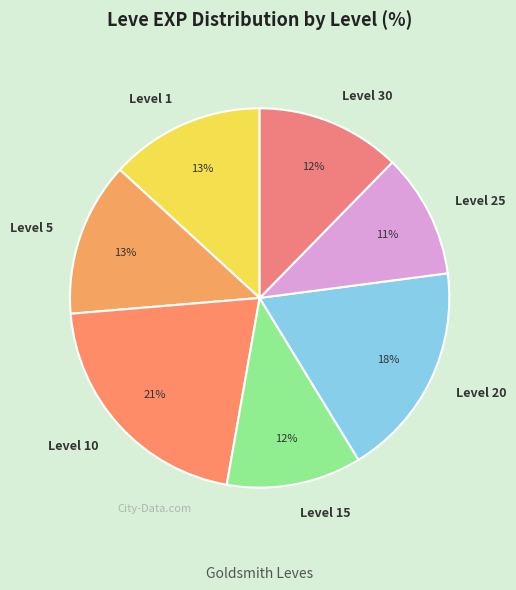

Count the number of slices in the pie.

7